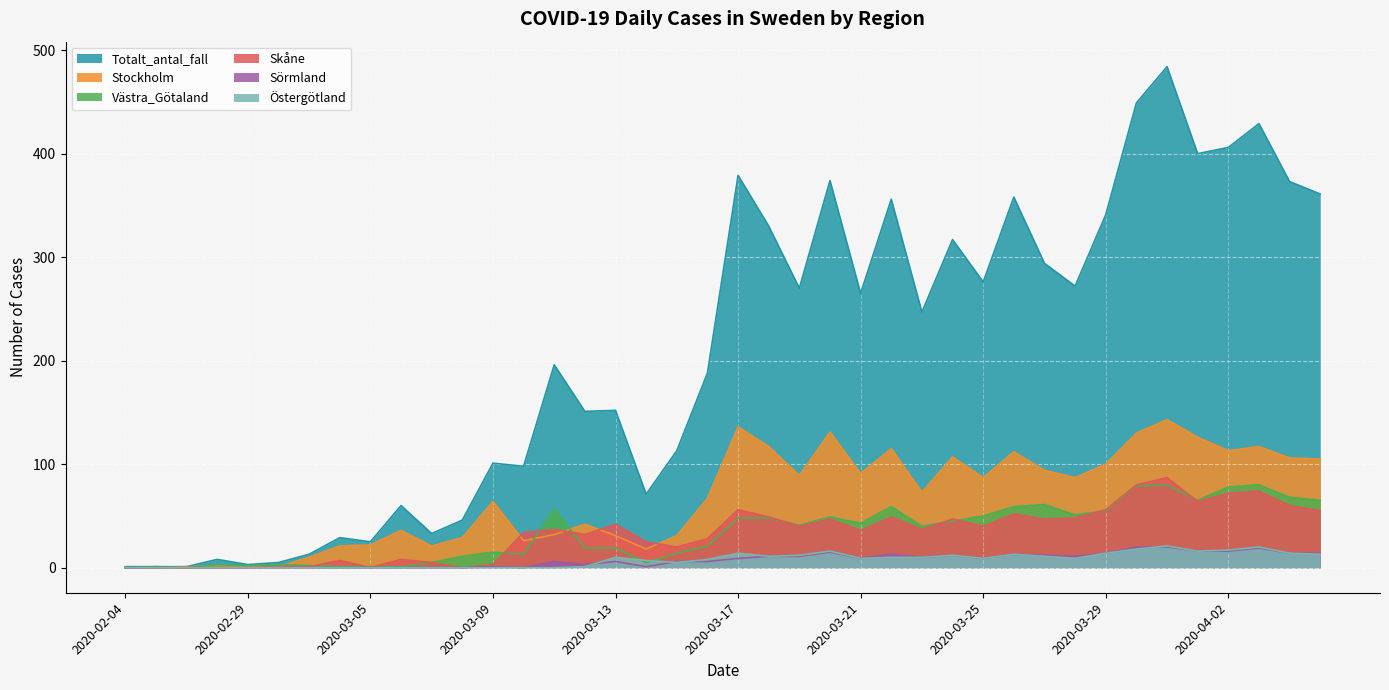

Reading left to right, what are all the values shown in this chart?

Totalt_antal_fall: 1	1	1	8	3	5	13	29	25	60	33	46	101	98	196	151	152	71	113	188	379	330	270	374	265	356	247	317	276	358	294	272	341	449	484	400	406	429	373	361
Stockholm: 0	0	1	2	1	1	10	21	22	36	21	29	64	26	32	42	31	18	31	67	136	117	89	131	91	115	73	107	87	112	94	87	100	130	143	126	113	117	106	105
Västra_Götaland: 0	1	0	3	2	3	2	1	1	1	5	11	15	13	57	19	19	5	14	21	48	48	41	49	43	59	40	45	50	59	61	51	55	79	80	65	78	80	68	65
Skåne: 0	0	0	0	0	1	1	7	0	8	5	0	3	34	37	32	42	25	20	28	56	49	40	47	36	49	37	47	40	52	47	48	56	80	87	64	72	74	60	55
Sörmland: 0	0	0	0	0	0	0	0	0	0	0	0	1	0	6	3	6	1	6	6	9	11	11	15	9	13	10	12	9	13	12	11	14	20	20	16	16	19	14	14
Östergötland: 0	0	0	0	0	0	0	0	0	0	0	0	0	0	0	1	10	7	5	8	14	11	12	16	9	10	10	12	9	13	11	9	14	18	21	16	17	20	14	13